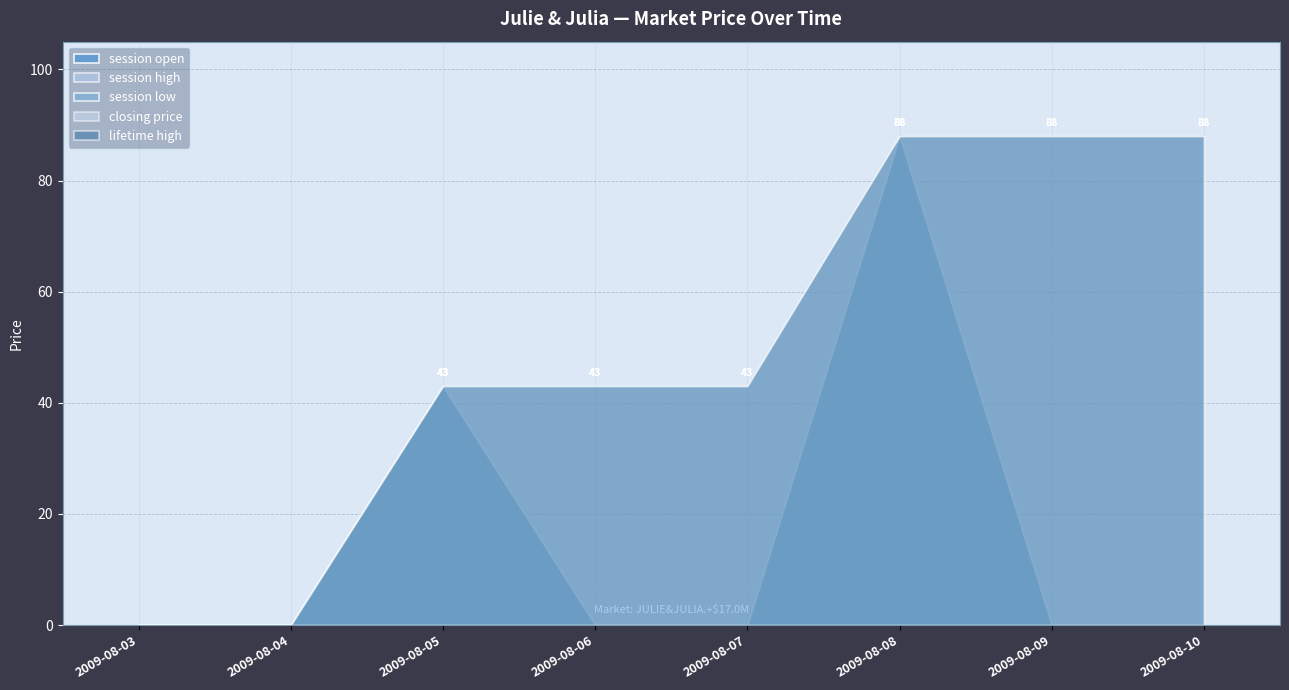

The session high series shows -53 at 2009-08-06. True or false?

False